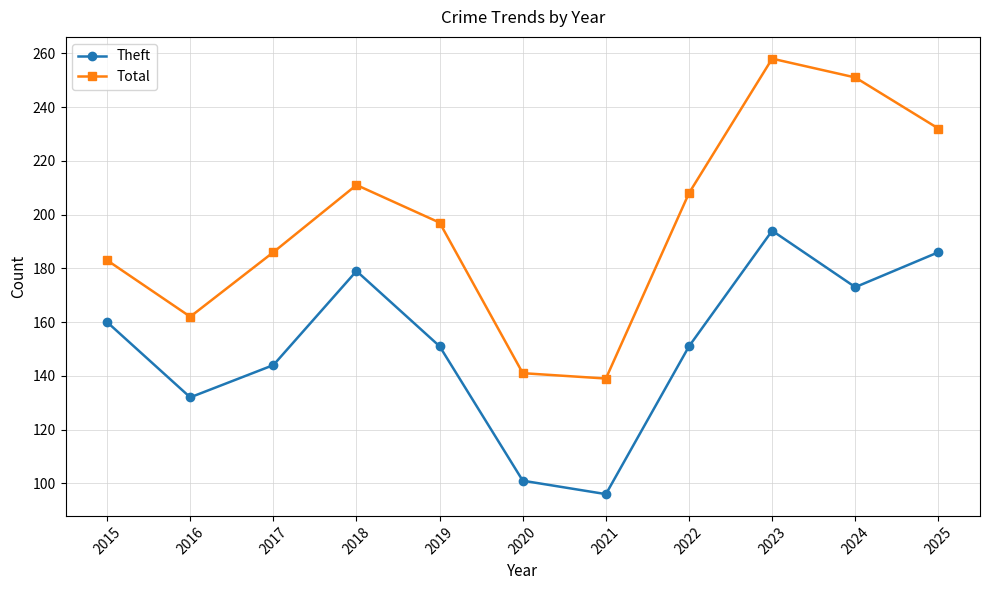

What is the smallest value displayed?

96